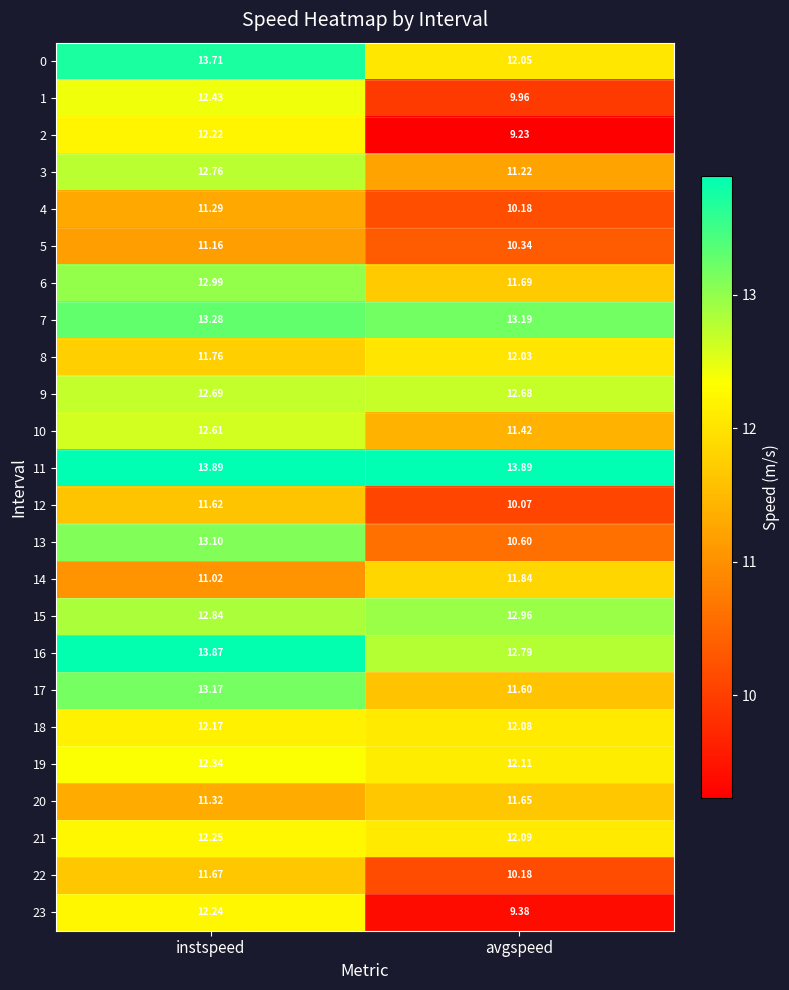

At which label does 3 reach its minimum?

avgspeed